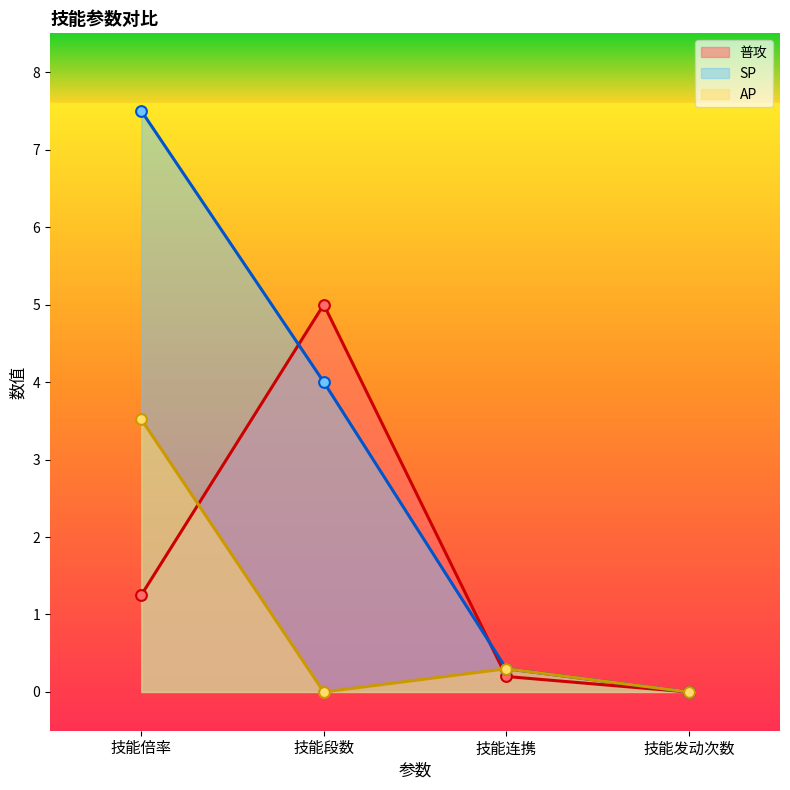

At how many categories does at least one series exceed 5?

1